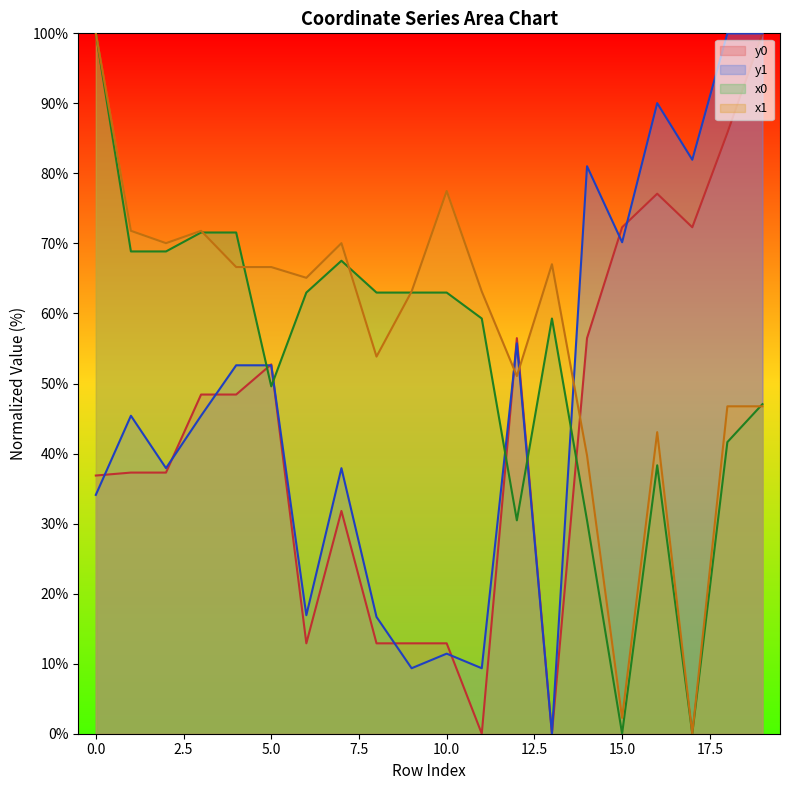

List the labels in order of y1 value, largest first.

18, 19, 16, 17, 14, 15, 12, 4, 5, 1, 3, 2, 7, 0, 6, 8, 10, 9, 11, 13